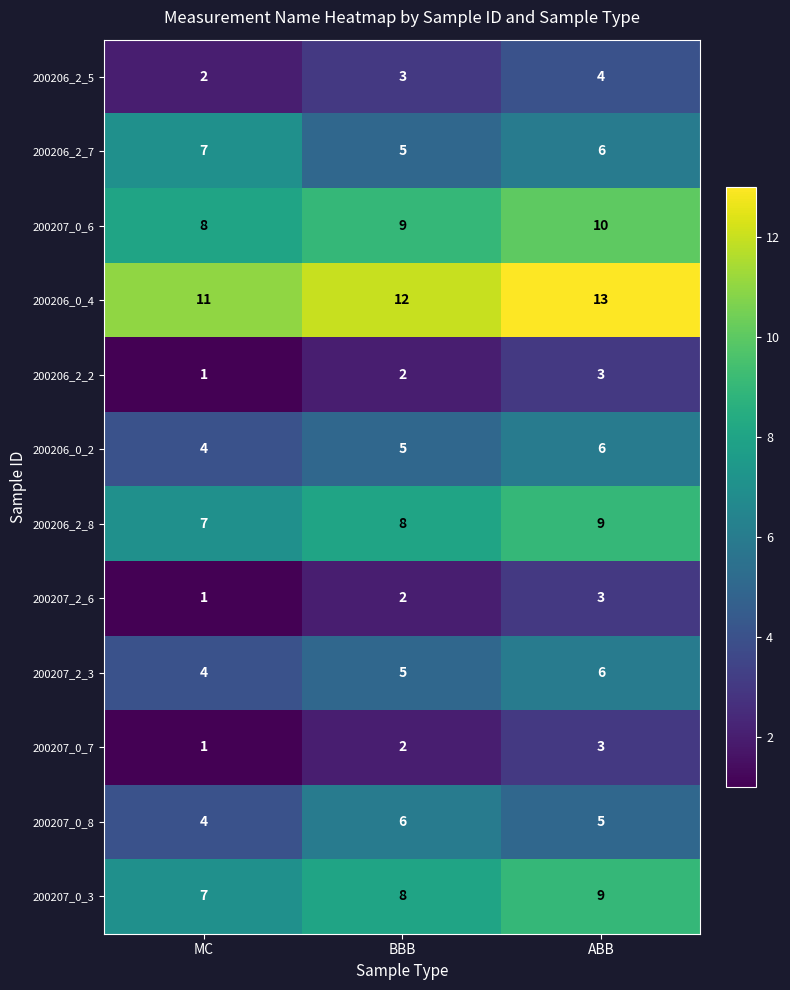

What is the difference between the highest and lowest values at ABB?

10